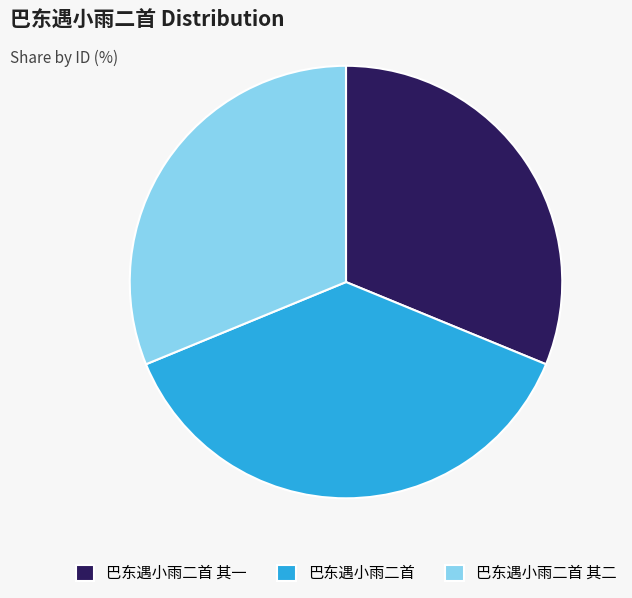

Which slice is the largest?

巴东遇小雨二首